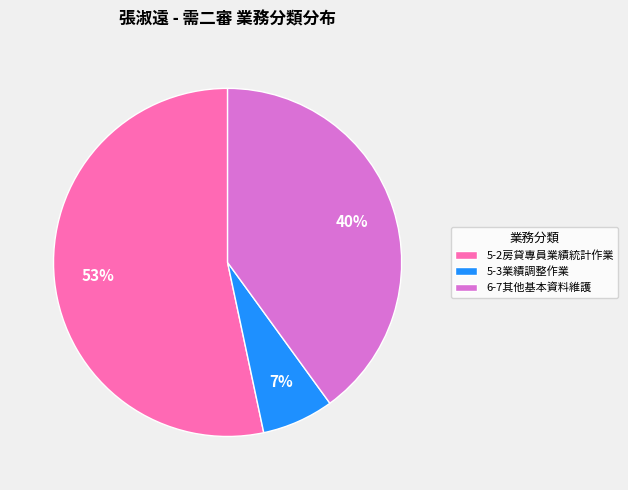

To the nearest percent, what percentage of the pie is 5-2房貸專員業績統計作業?

53%